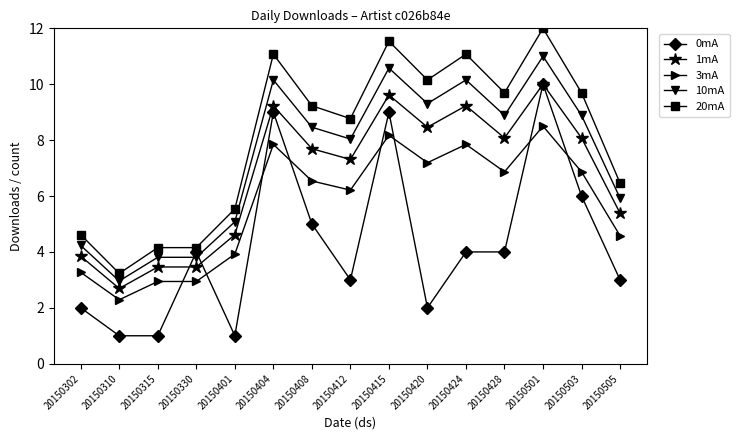

Between 20150330 and 20150428, which series saw the biggest shift?

20mA